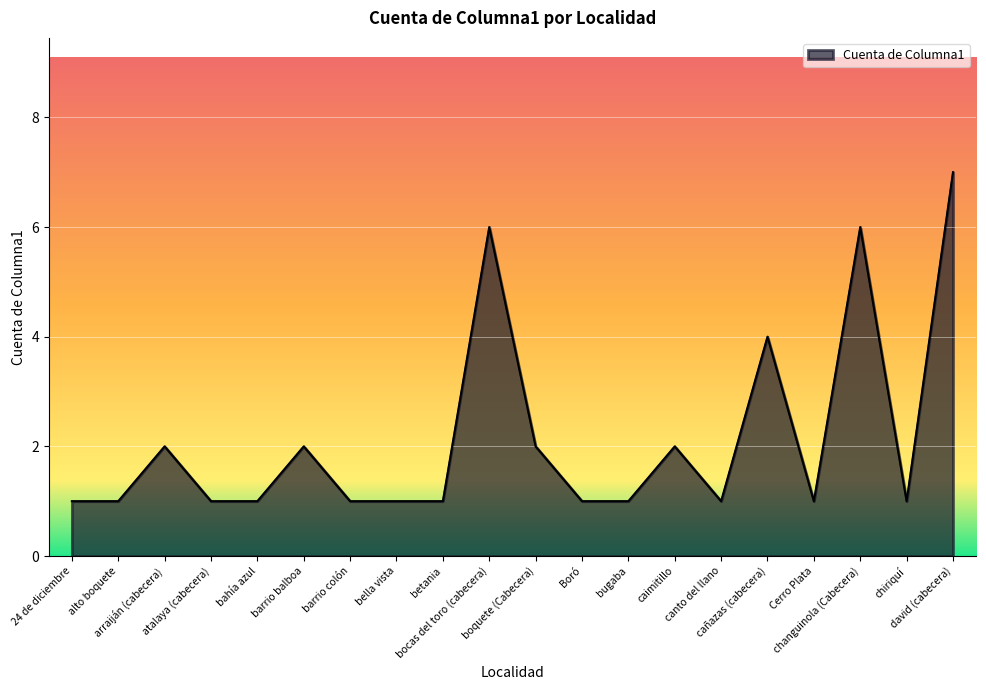

What is the ratio of the value at caimitillo to the value at 24 de diciembre?

2.0